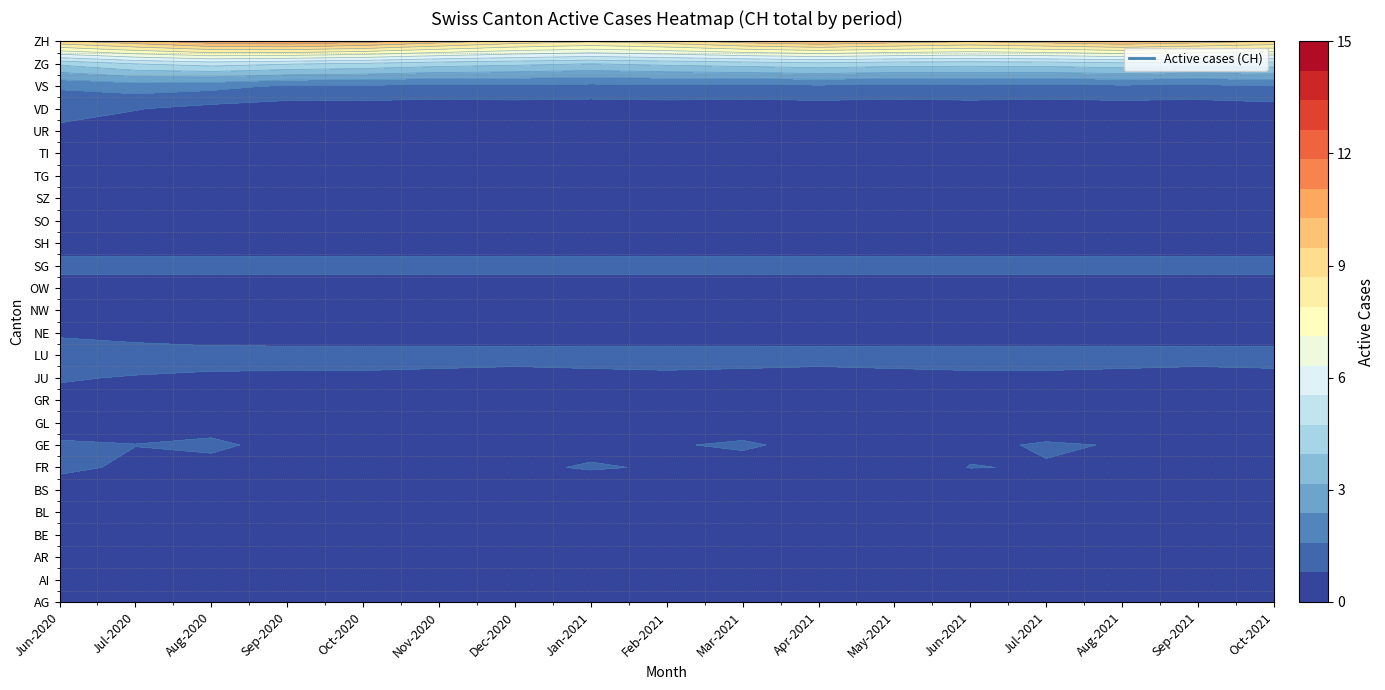

Which series has the largest total across all categories?

ZH